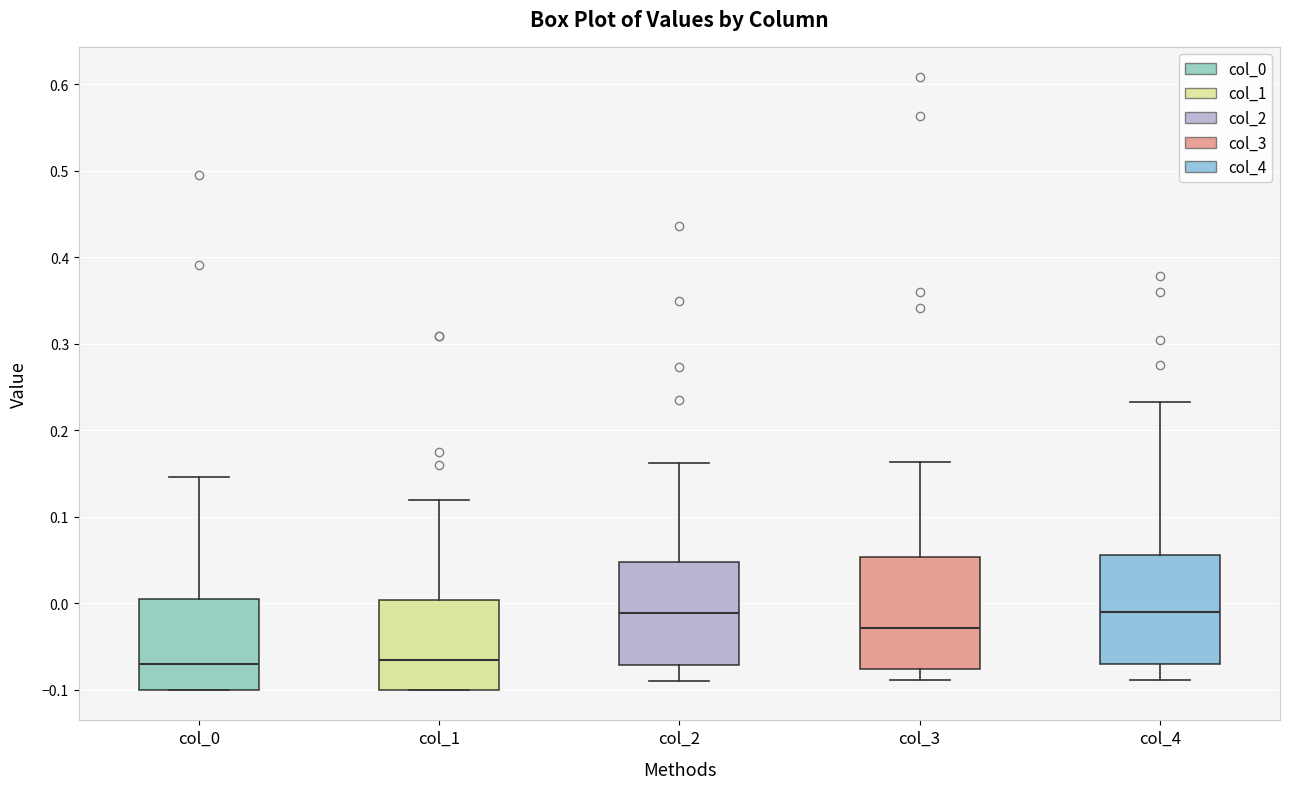

Reading left to right, read every box against the y-axis: the position of its median line, the range the box covers, and the ends of its whiskers. The values are not printed on the chart, so give them approximately, as read against the axis.

col_0: median -0.07, box -0.10 to 0.00, whiskers -0.10 to 0.15
col_1: median -0.07, box -0.10 to 0.00, whiskers -0.10 to 0.12
col_2: median -0.01, box -0.07 to 0.05, whiskers -0.09 to 0.16
col_3: median -0.03, box -0.08 to 0.05, whiskers -0.09 to 0.16
col_4: median -0.01, box -0.07 to 0.06, whiskers -0.09 to 0.23